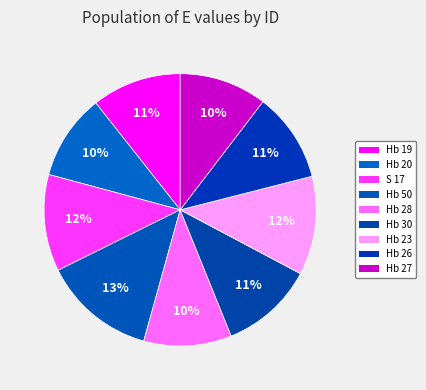

What percentage is NOT represented by Hb 20?

89.8%